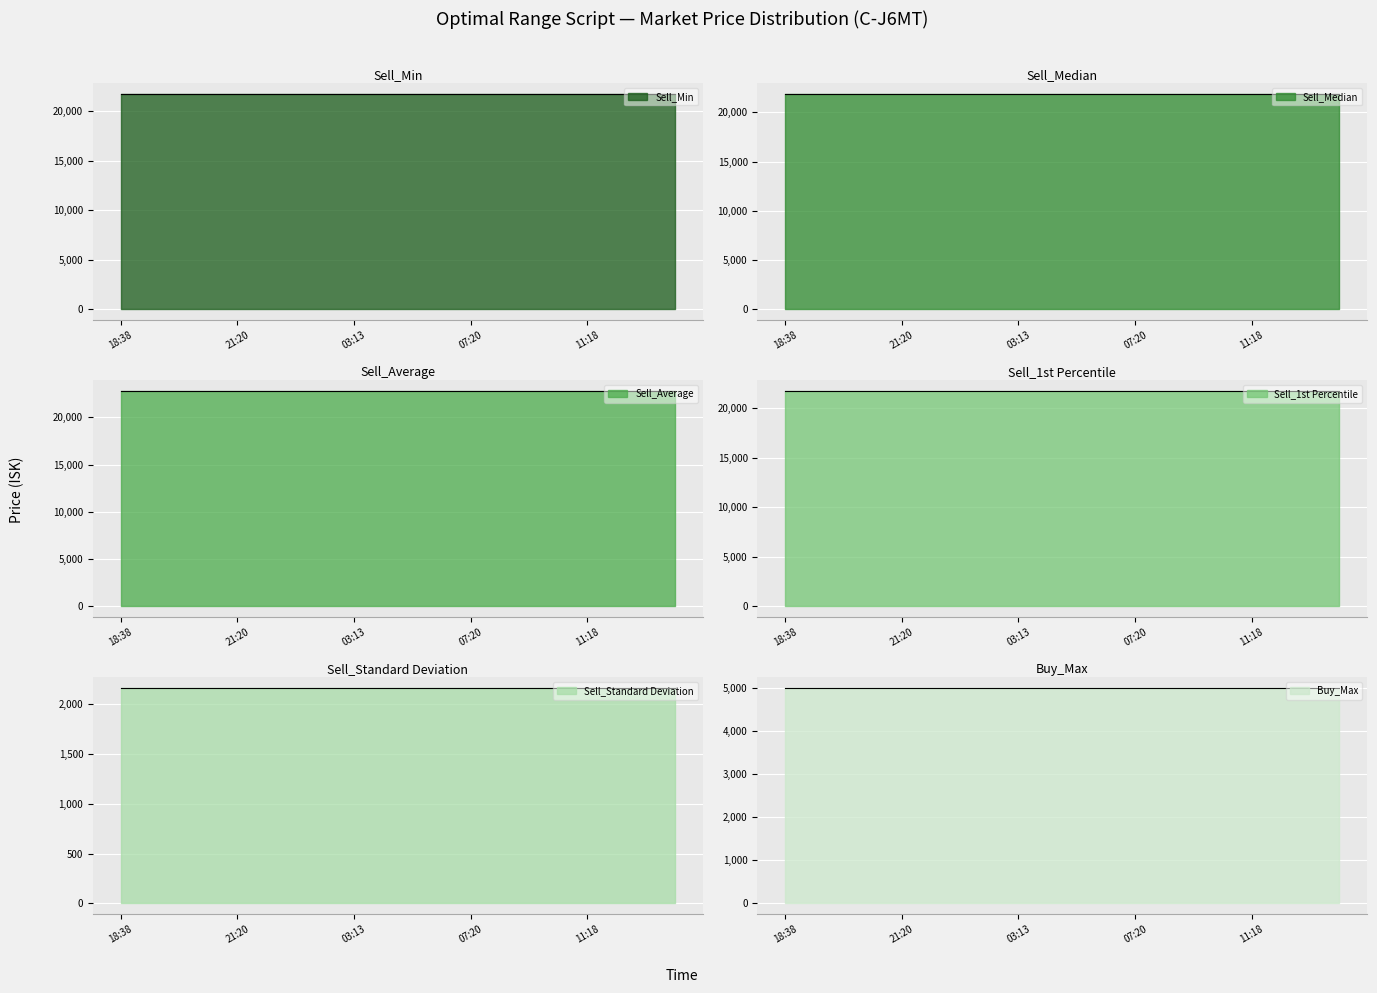

At how many categories does at least one series exceed 12652?

20